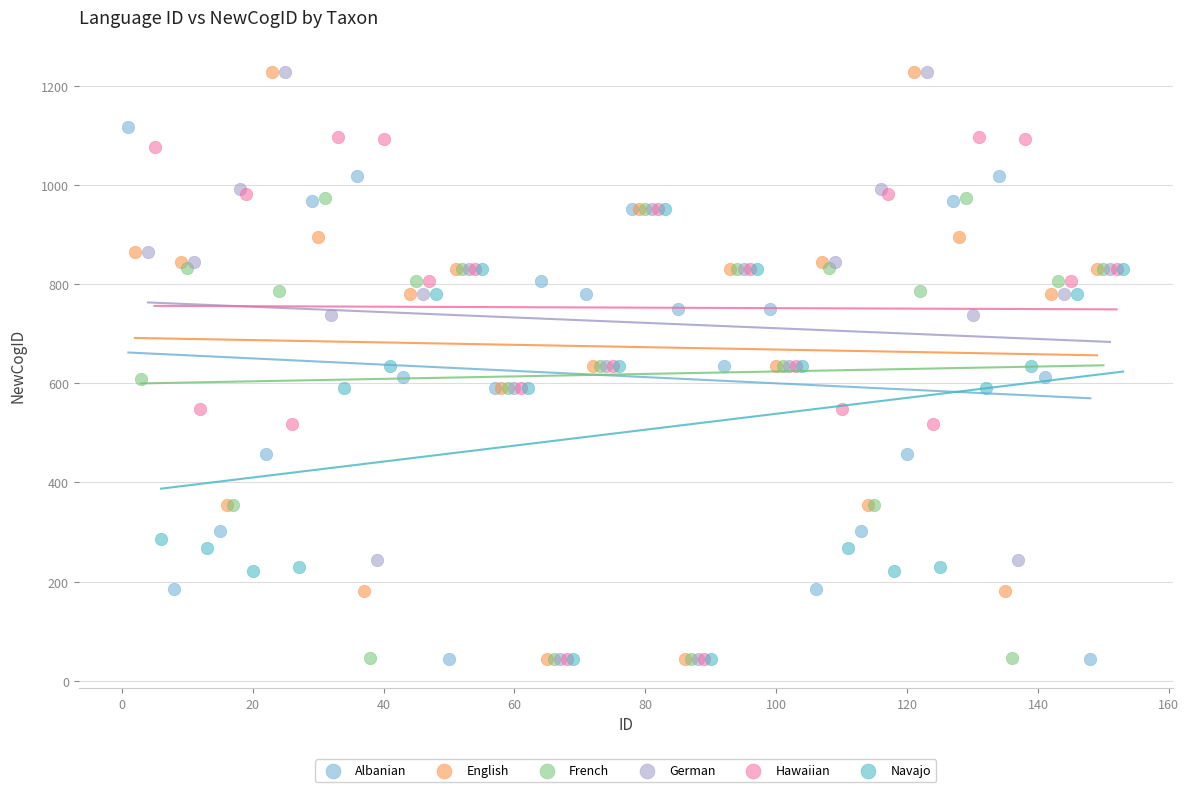

What are all the series names shown in the legend?

Albanian, English, French, German, Hawaiian, Navajo